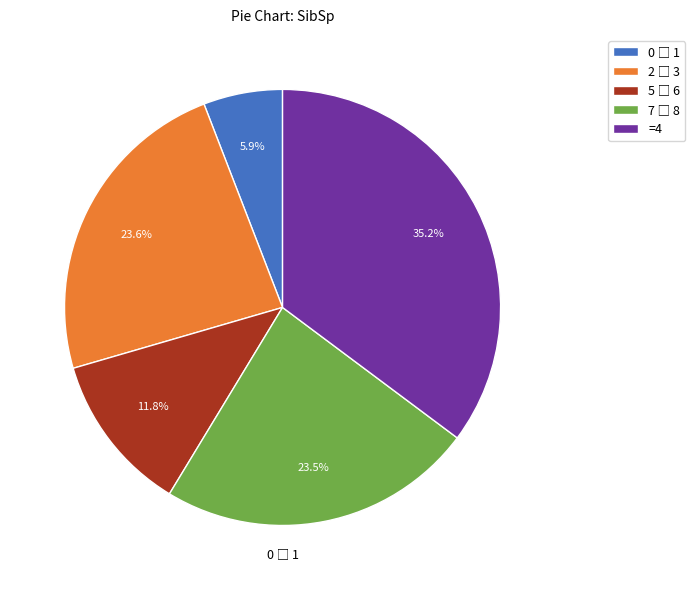

Is there a majority slice in this chart?

No